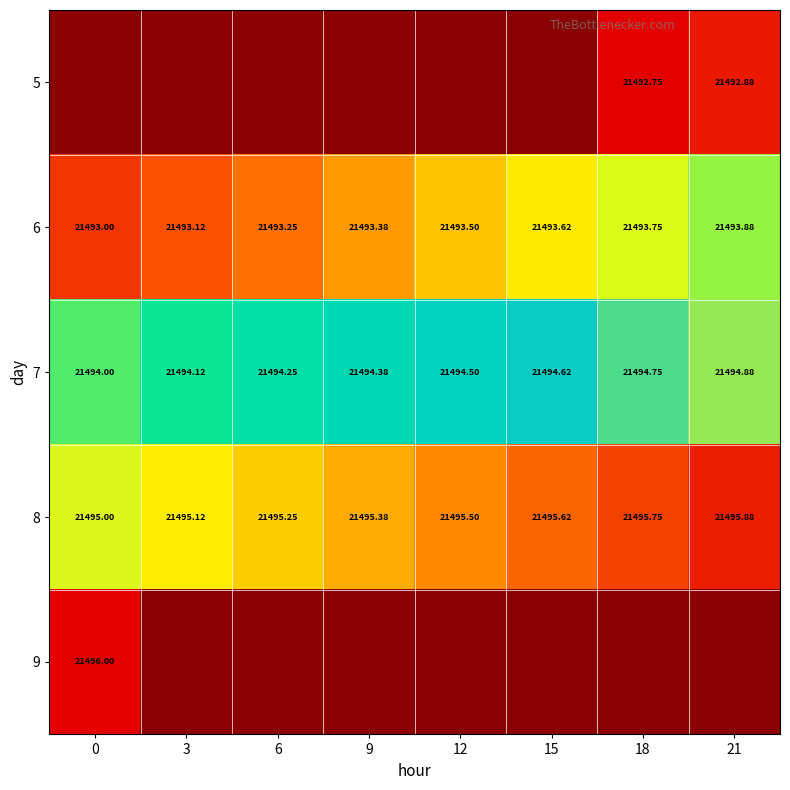

What is the sum of all 6 values?

171947.5